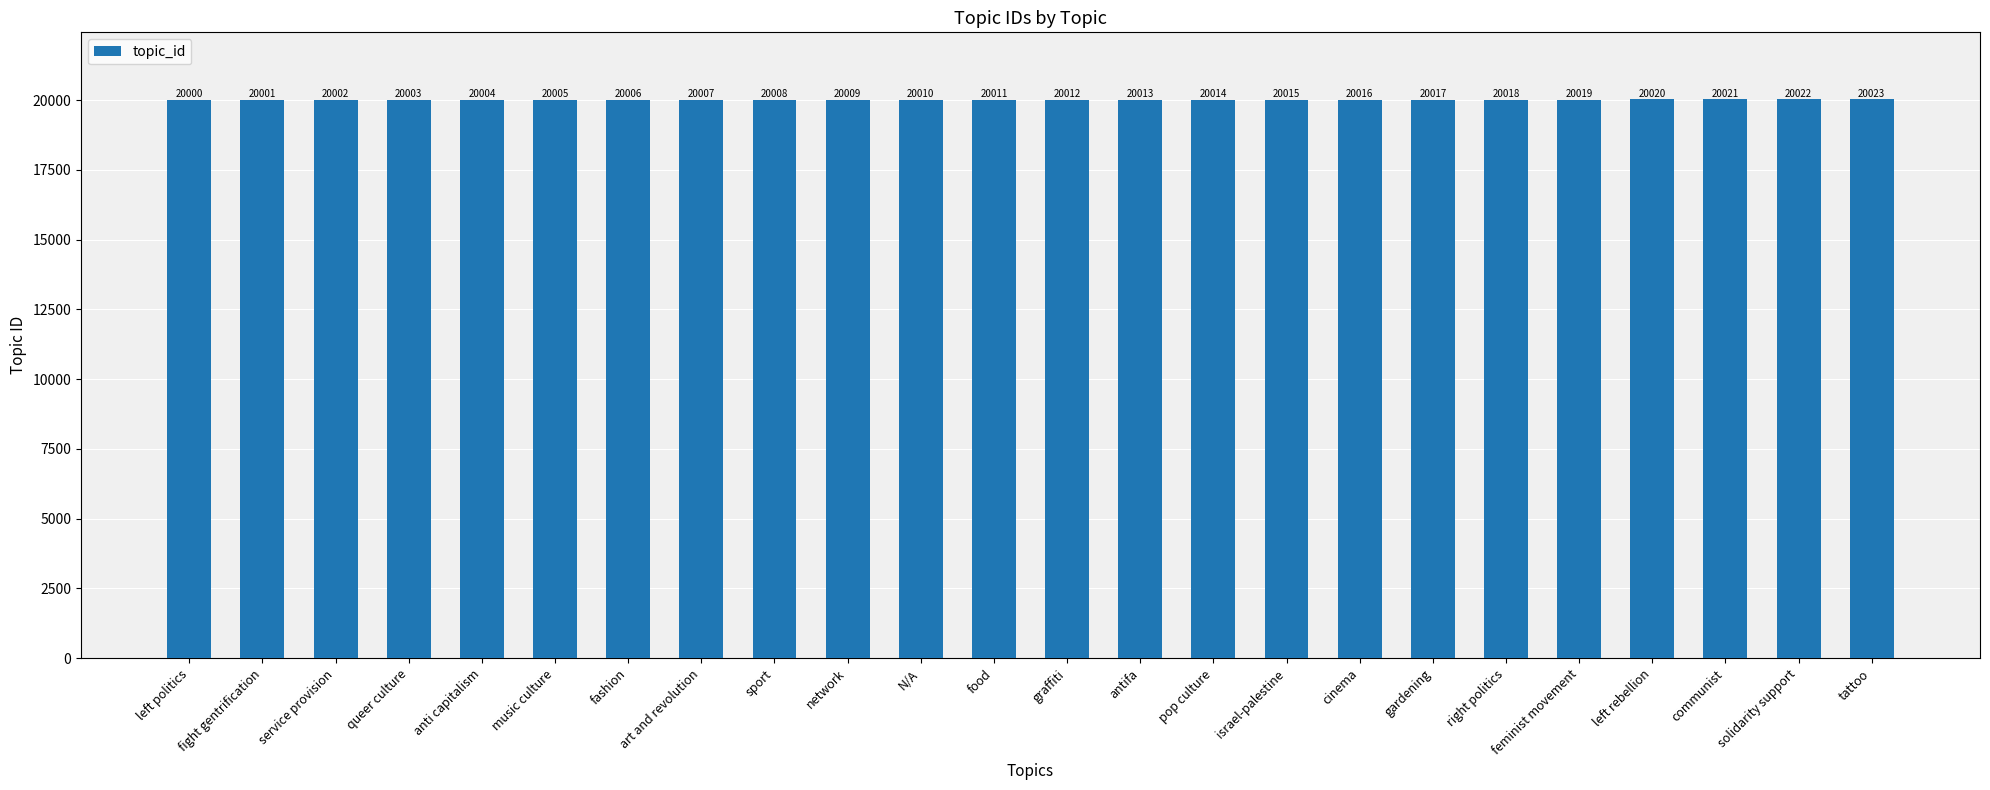

How many bars are there in total?

24